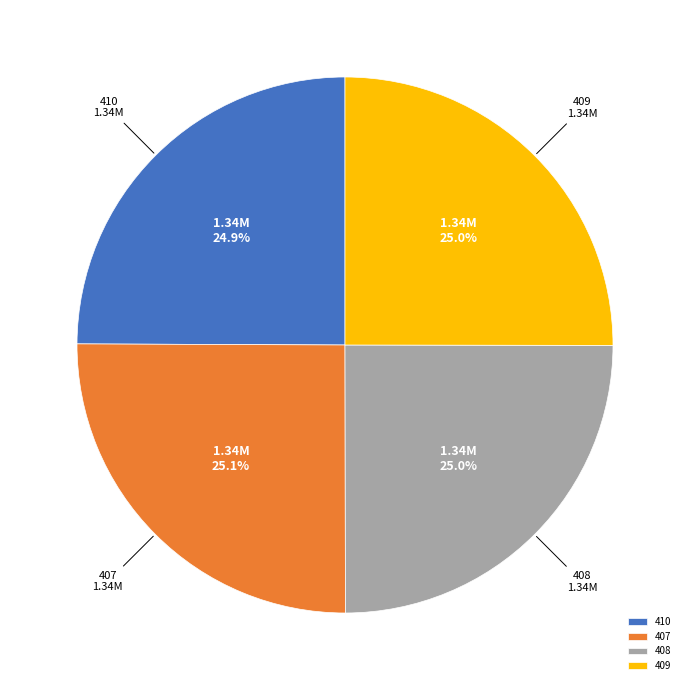

How many slices are in this pie chart?

4